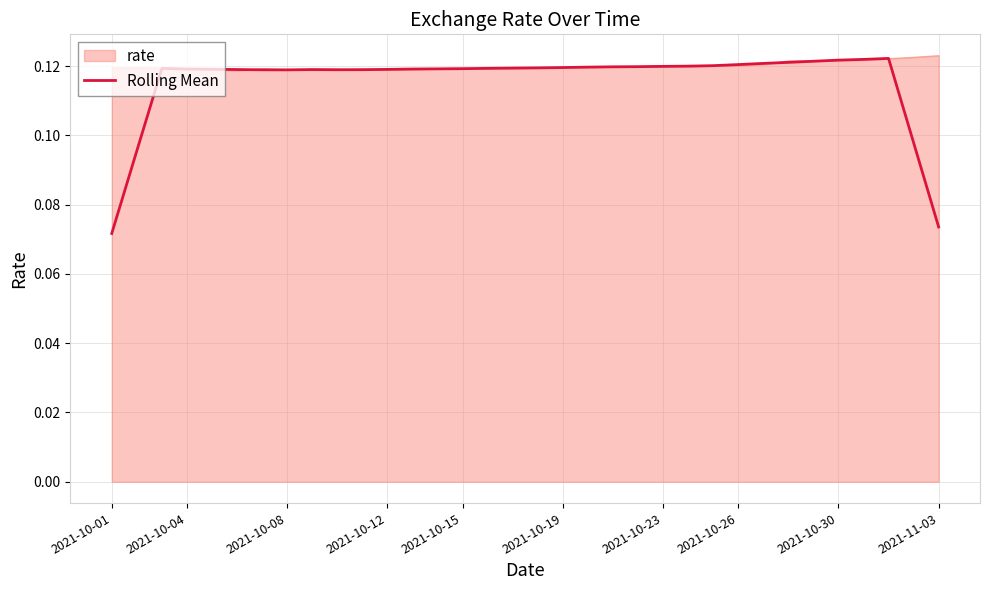

Which series has the largest range (max minus min)?

Rolling Mean